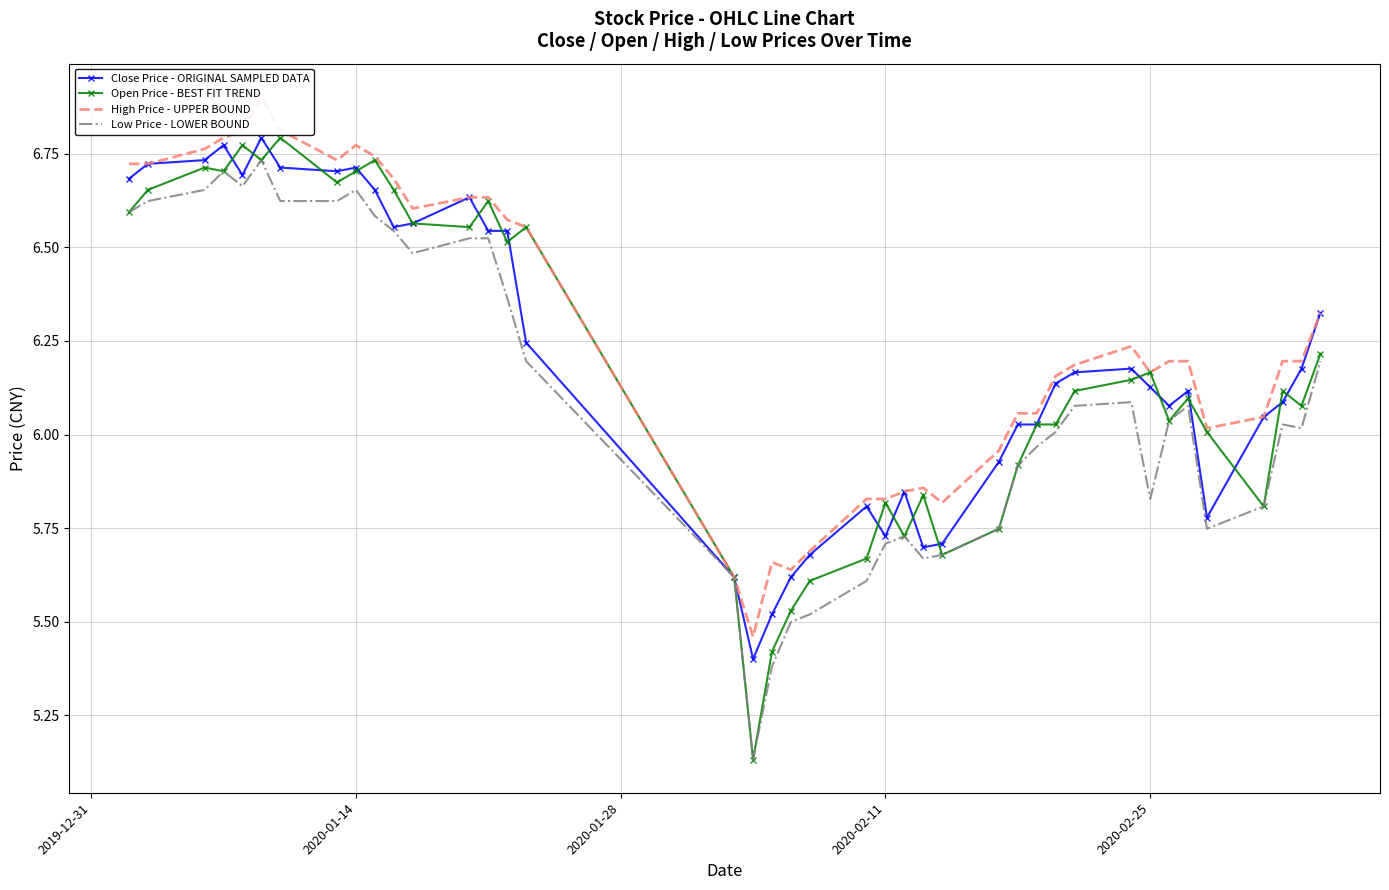

What position from the right is 2020-02-11?

18